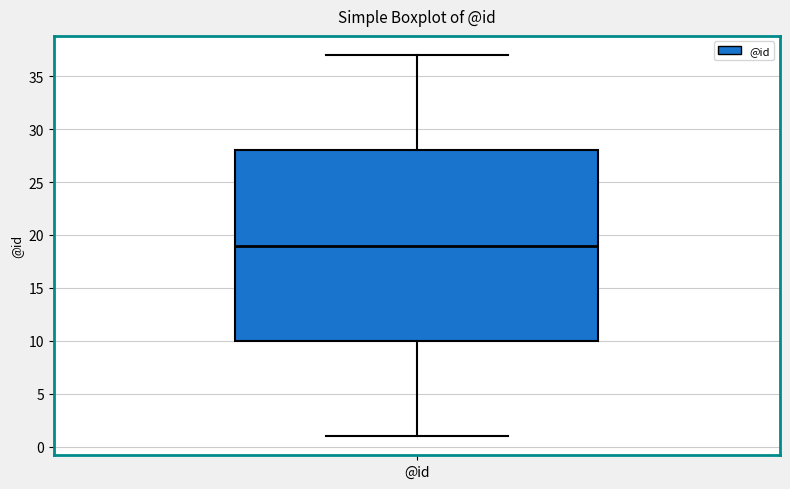

Transcribe this box plot: give where the median line is, the range the box spans, and where the two whiskers end, as read against the y-axis. The values are not printed on the chart, so give them approximately, as read against the axis.

median 19, box 10 to 28, whiskers 1 to 37